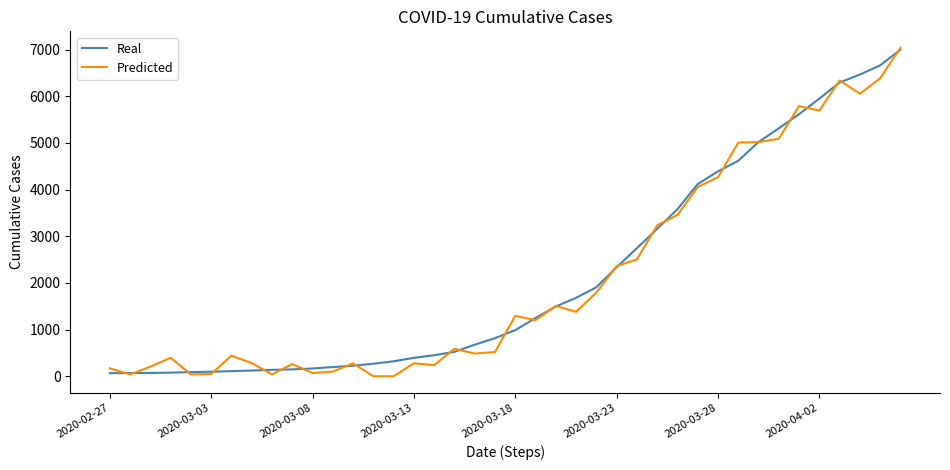

Which series has the widest spread of values?

Predicted